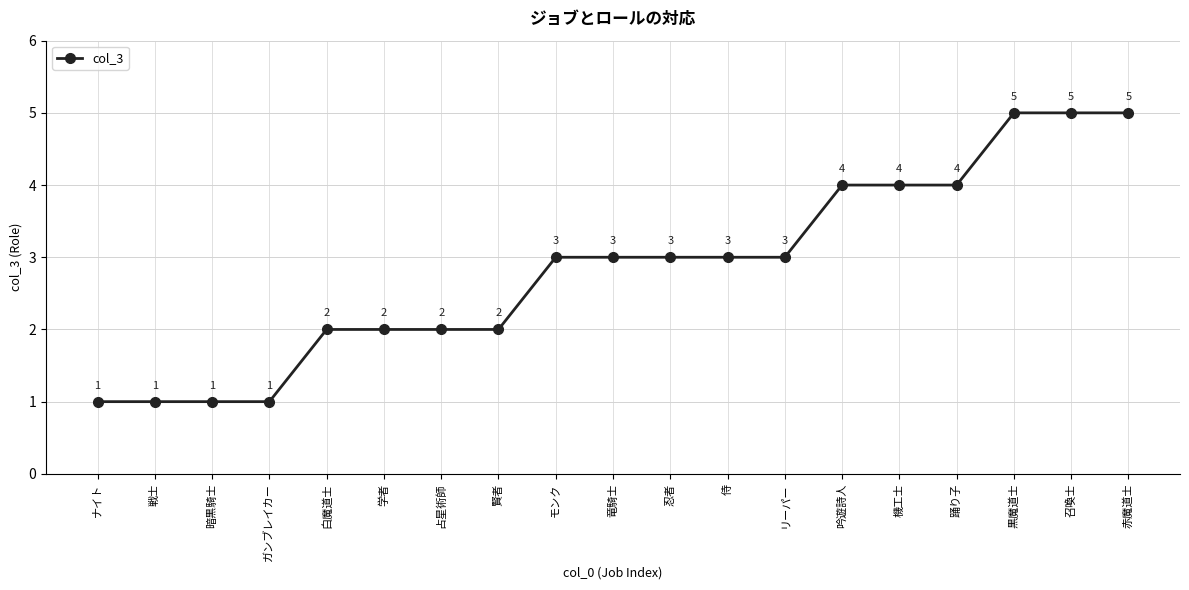

What is the sum of all values?

54